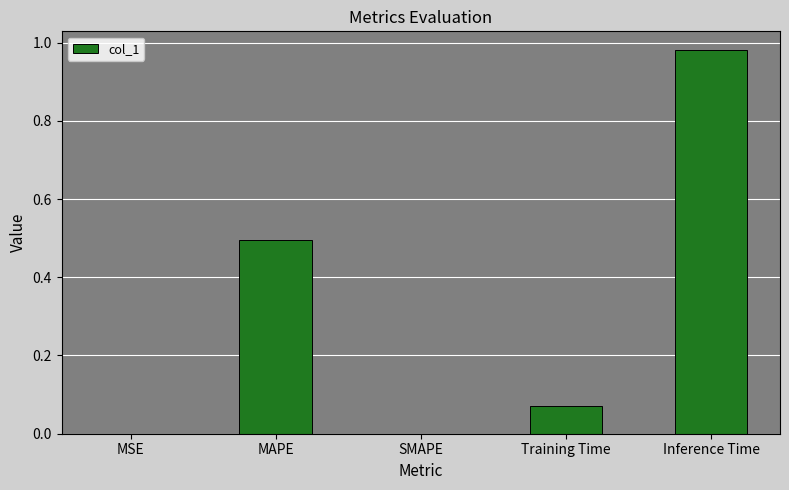

Does the chart contain stacked bars?

No